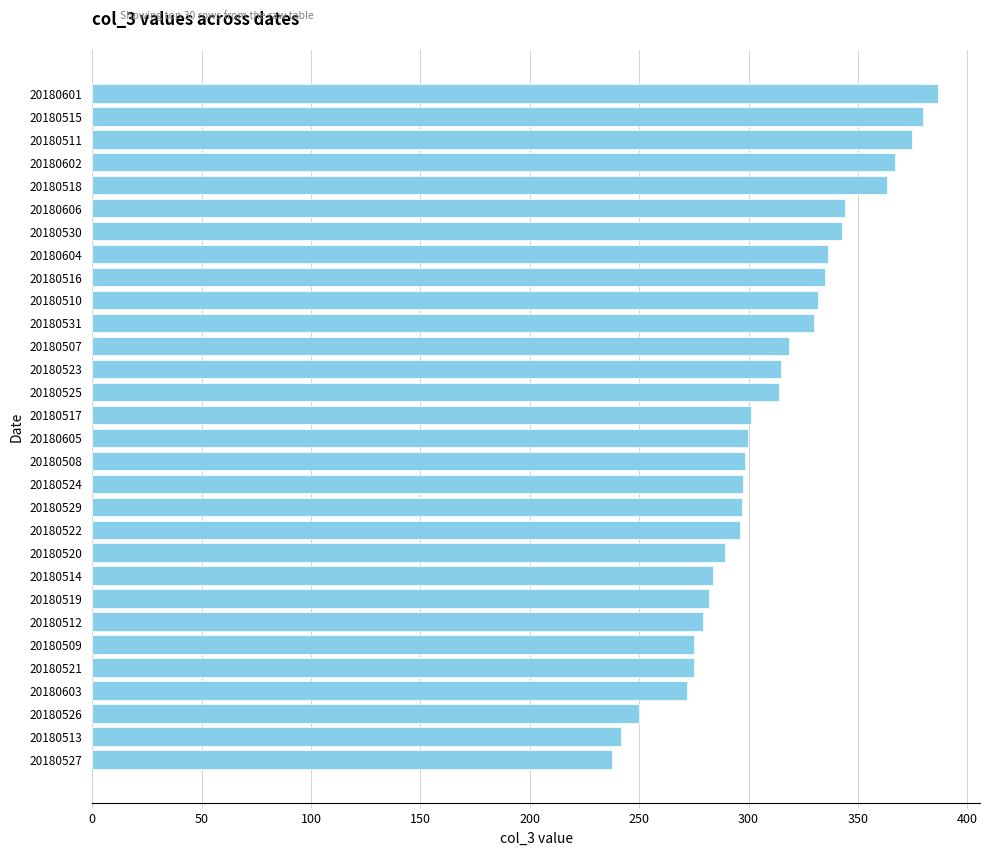

What is the smallest value displayed?

237.4